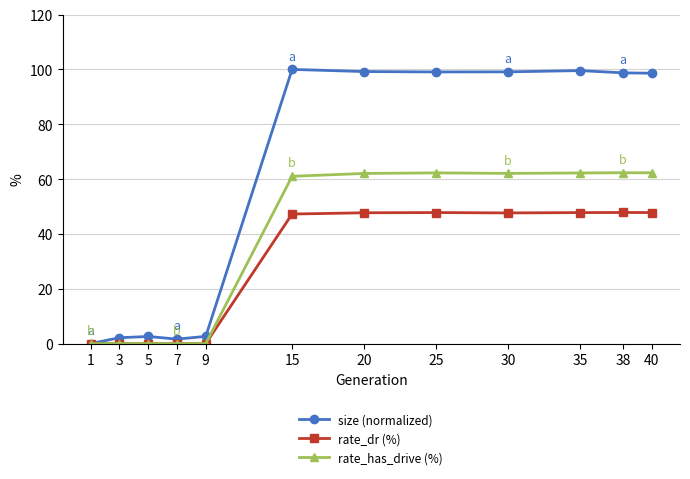

Which series has the largest range (max minus min)?

size (normalized)